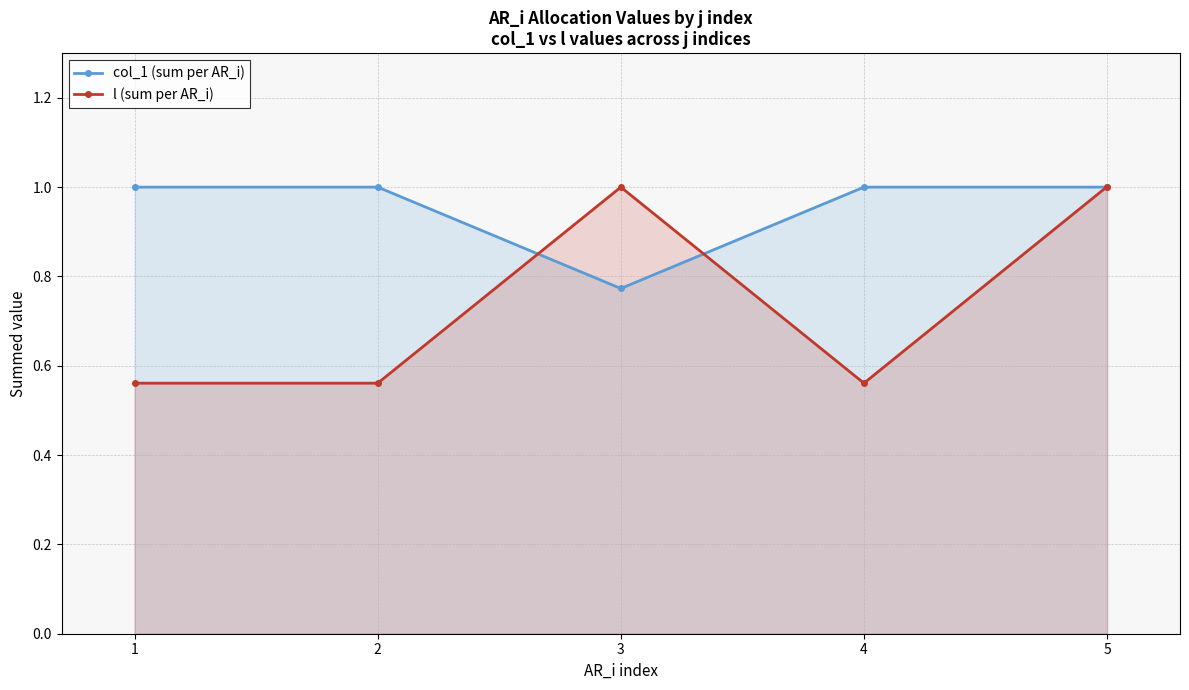

How many lines are shown in the chart?

2